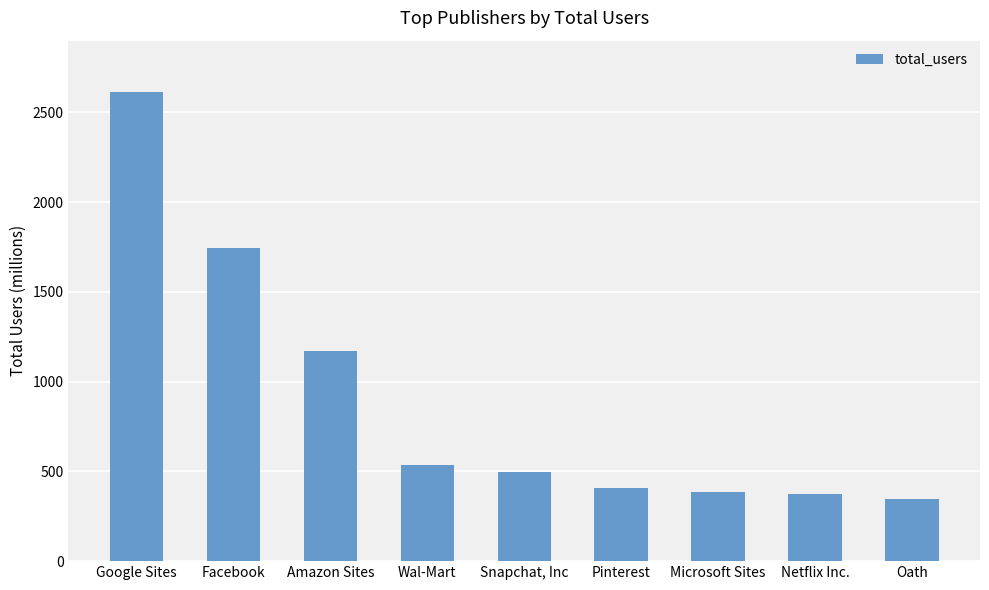

What is the change in value from Amazon Sites to Pinterest?

-768